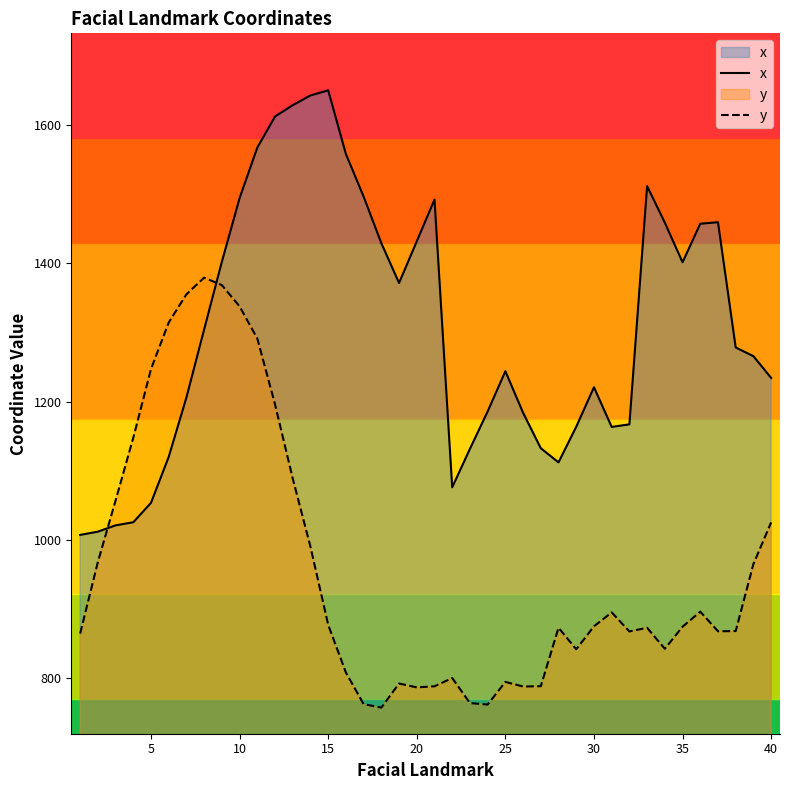

What is the value of the y point at the 1st from the left?

864.0